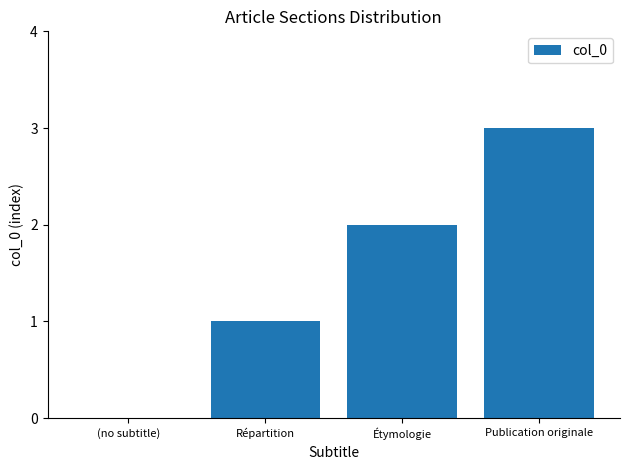

What is the sum of all values?

6